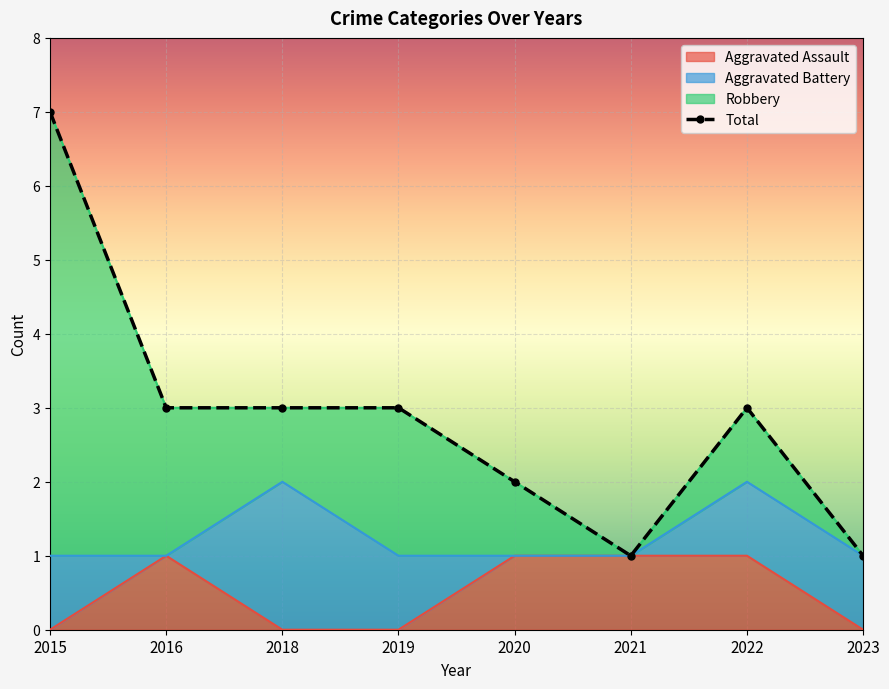

What is the approximate value of Aggravated Assault at 2022?

1